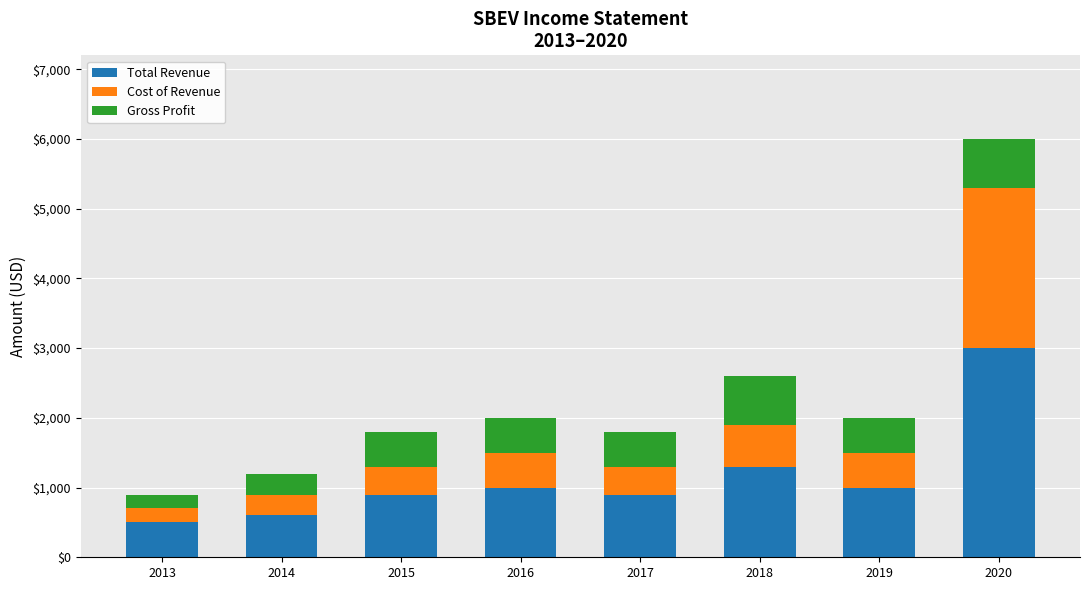

What is the total value across all series at 2013?

900